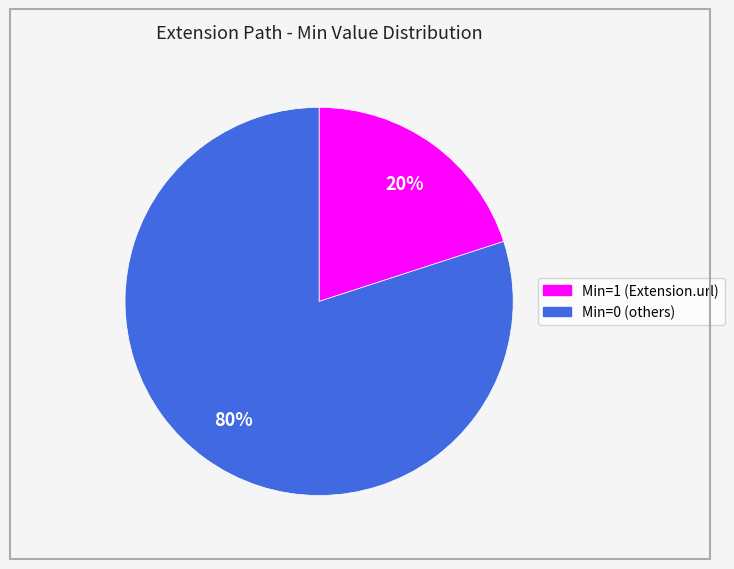

To the nearest percent, what is the difference between the largest and smallest slice percentages?

60%